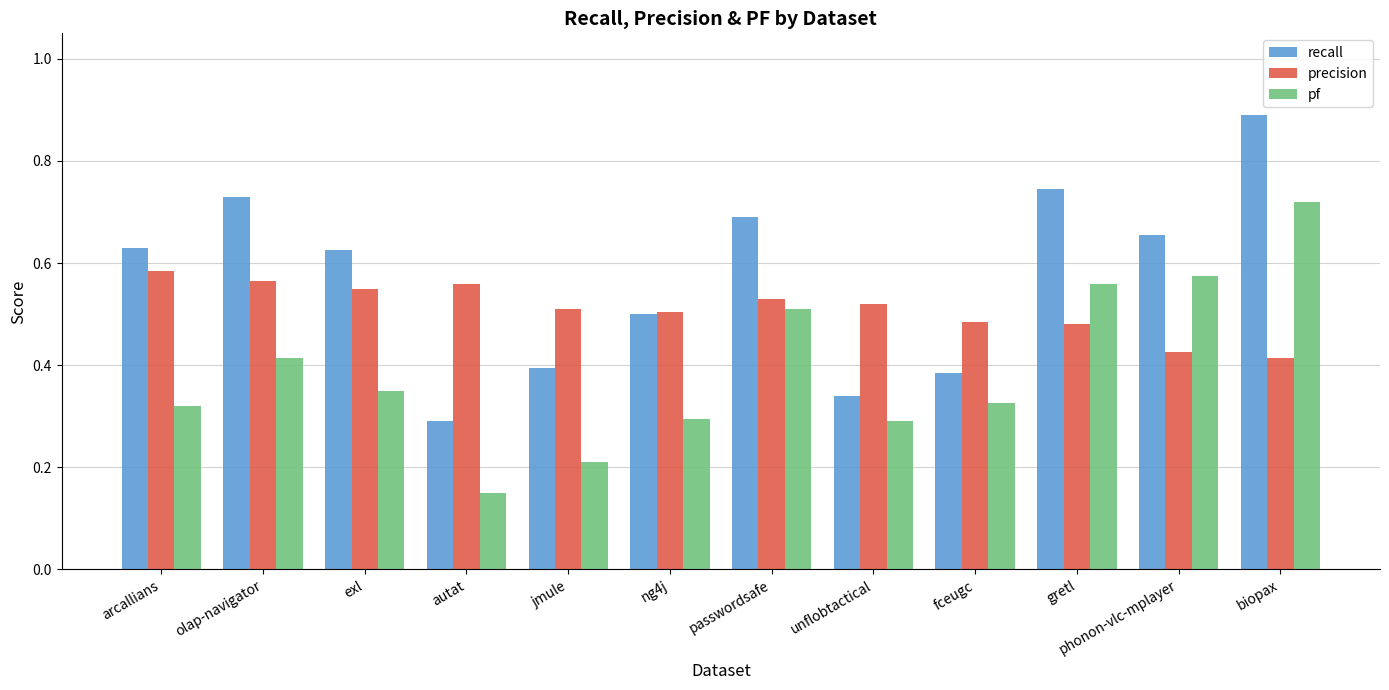

What is the label of the 11th bar from the left?

phonon-vlc-mplayer